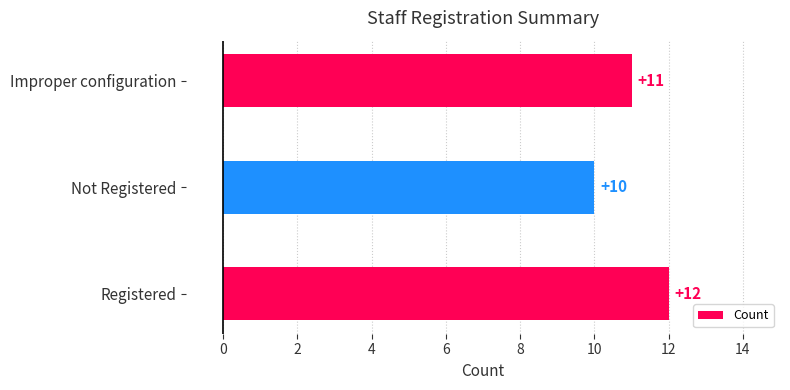

True or false: the data shows 6 at Registered.

False